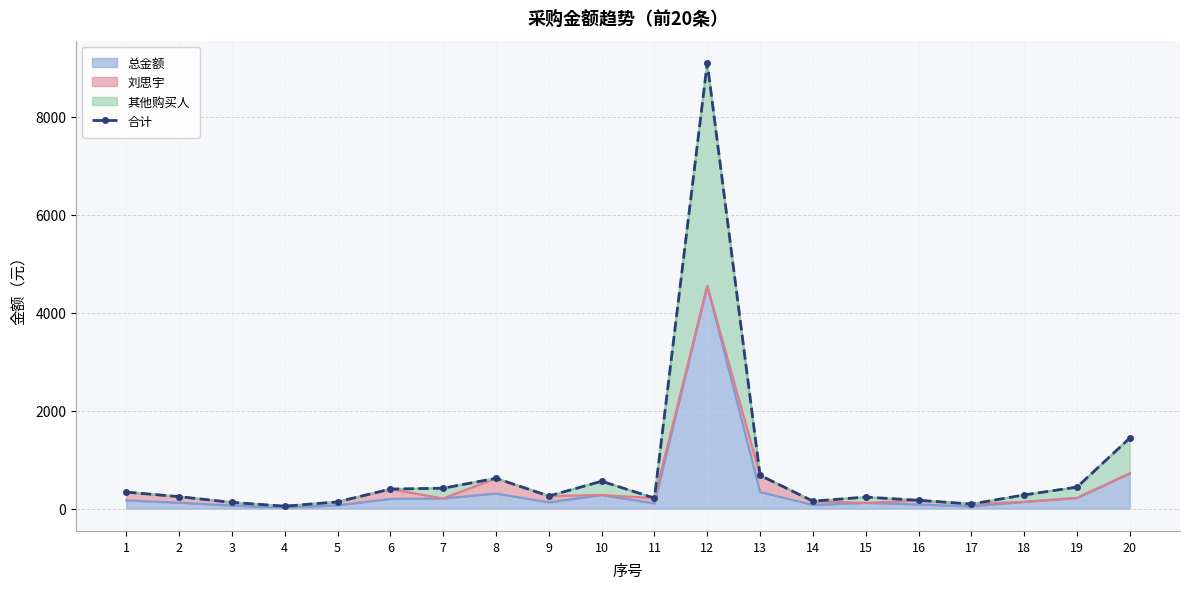

At which label does the data first exceed 280?

1